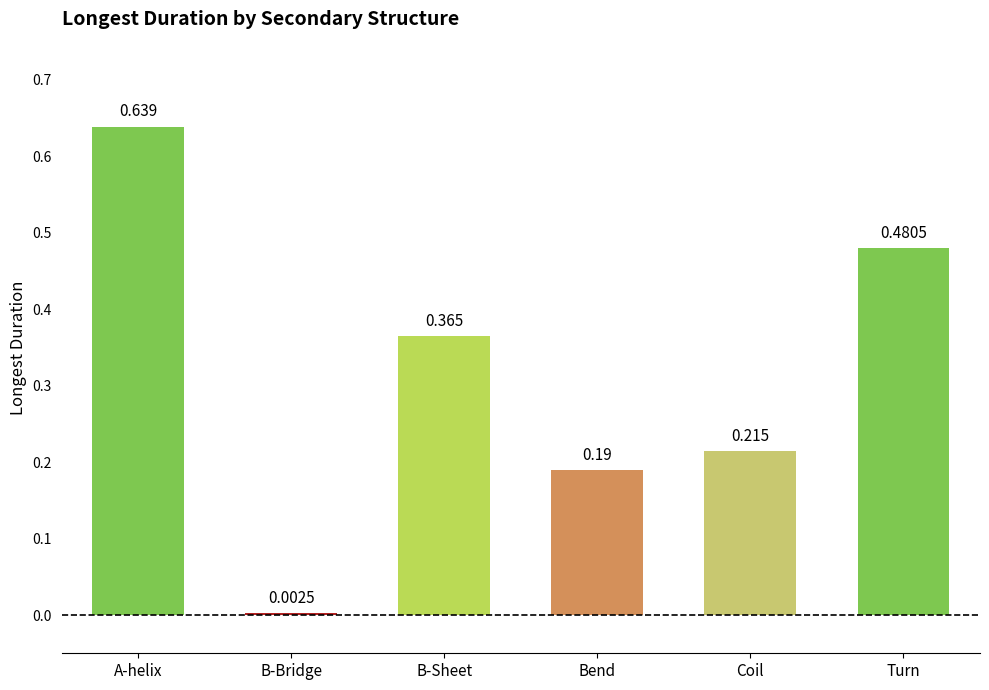

What is the label of the 1st bar from the right?

Turn